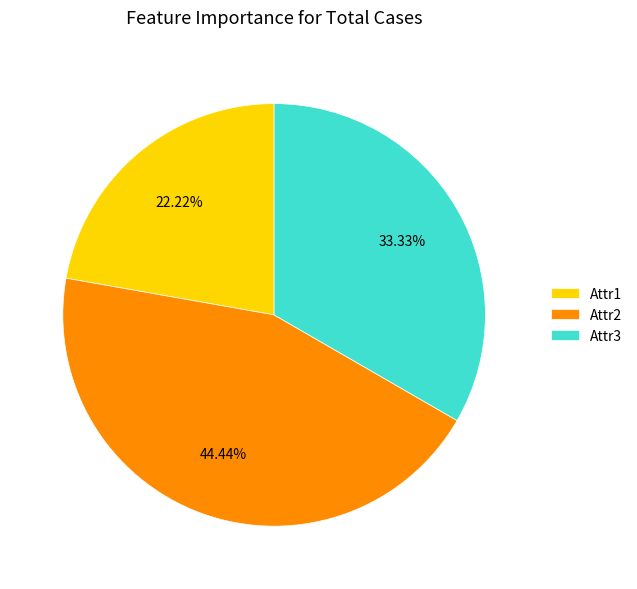

How many slices are in this pie chart?

3